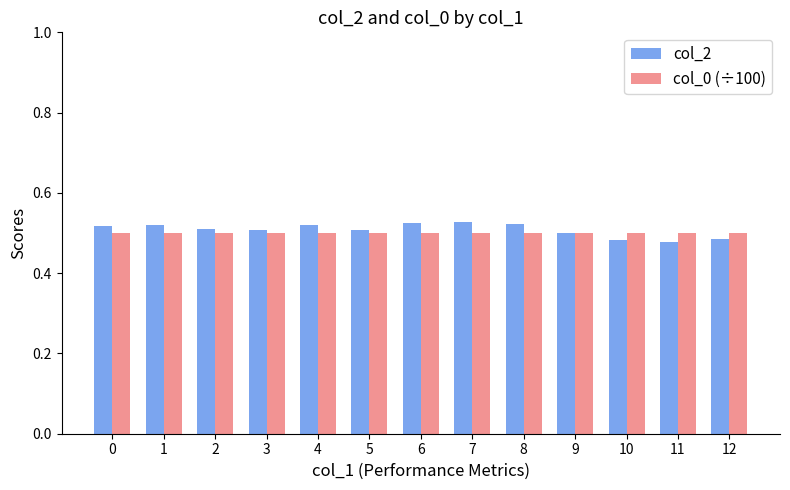

The value of col_0 (÷100) at 2 is 0.2. True or false?

False